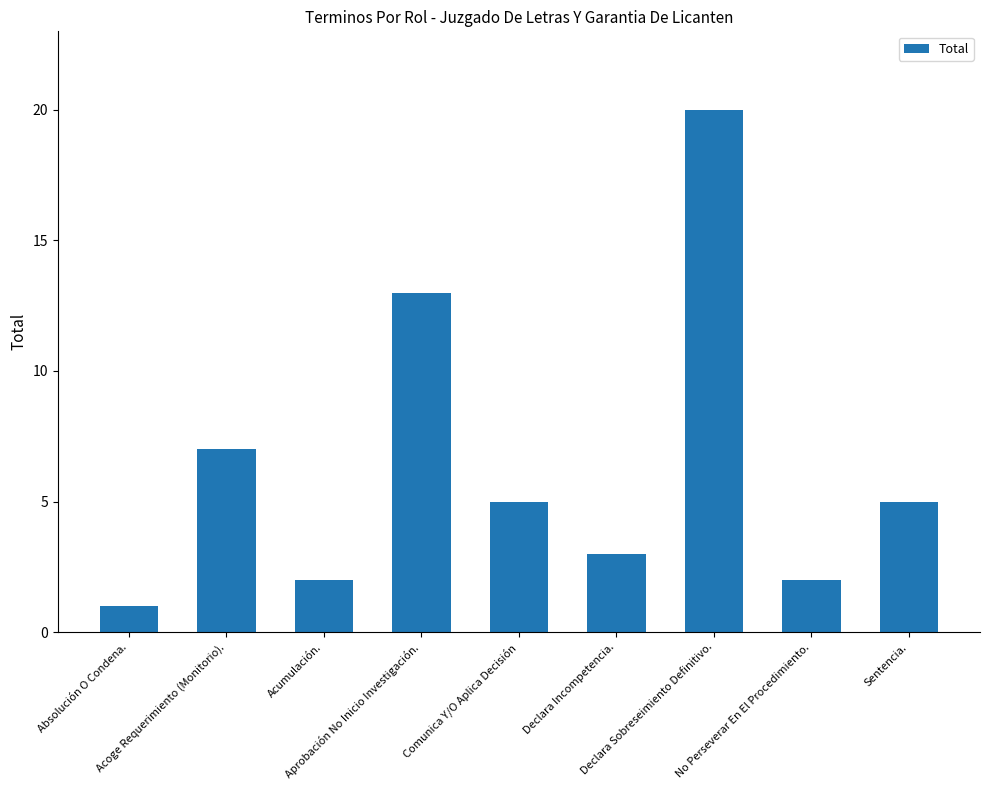

Are the bars horizontal?

No